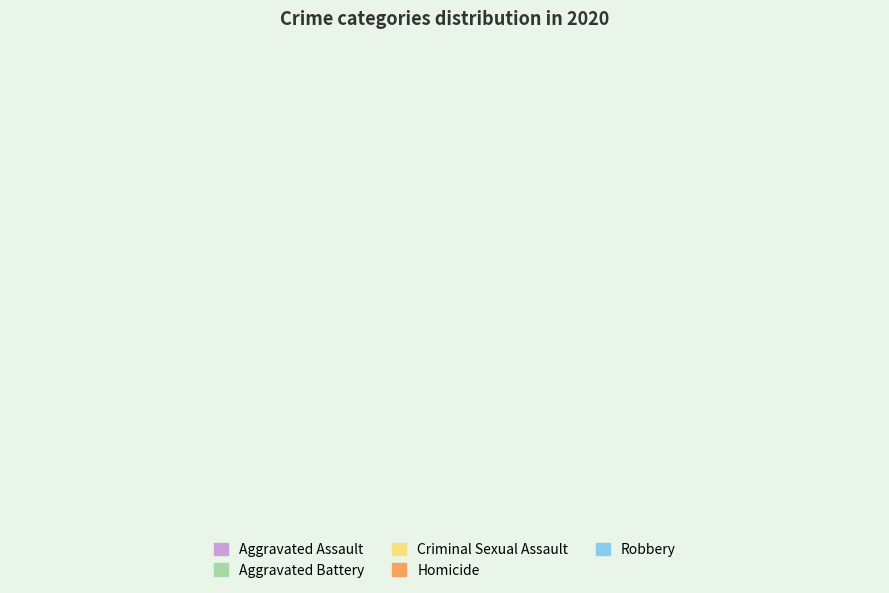

True or false: Aggravated Battery accounts for 32% of the total.

False